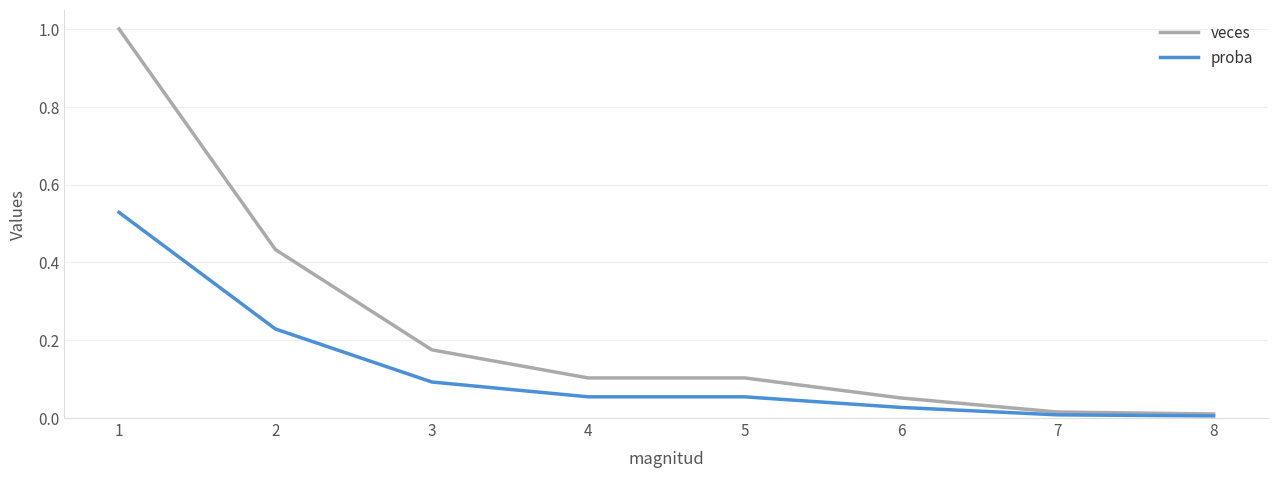

What is the maximum value shown in the chart?

1.0